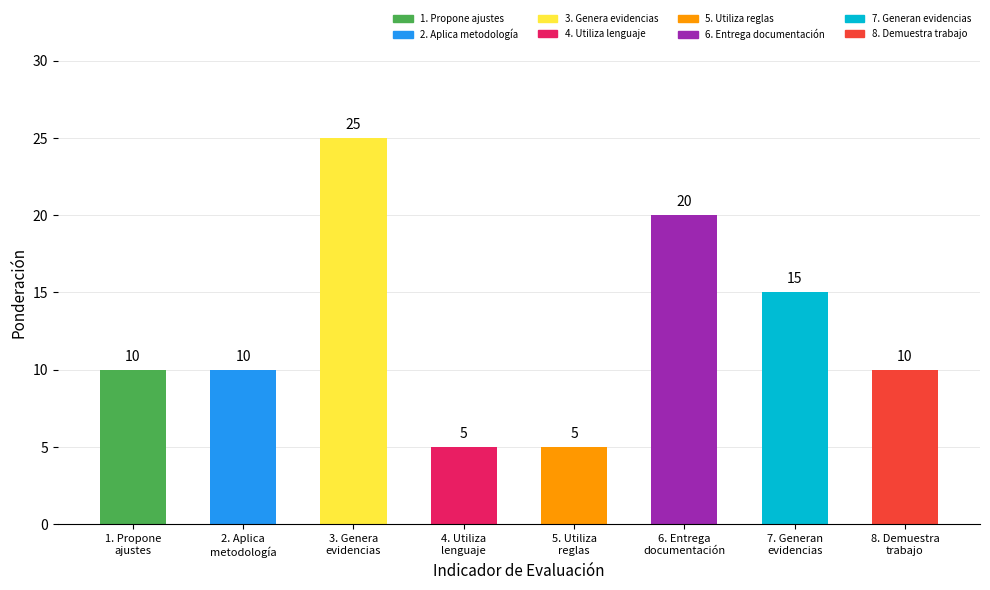

What is the sum of the values at 1. Propone
ajustes and 8. Demuestra
trabajo?

20